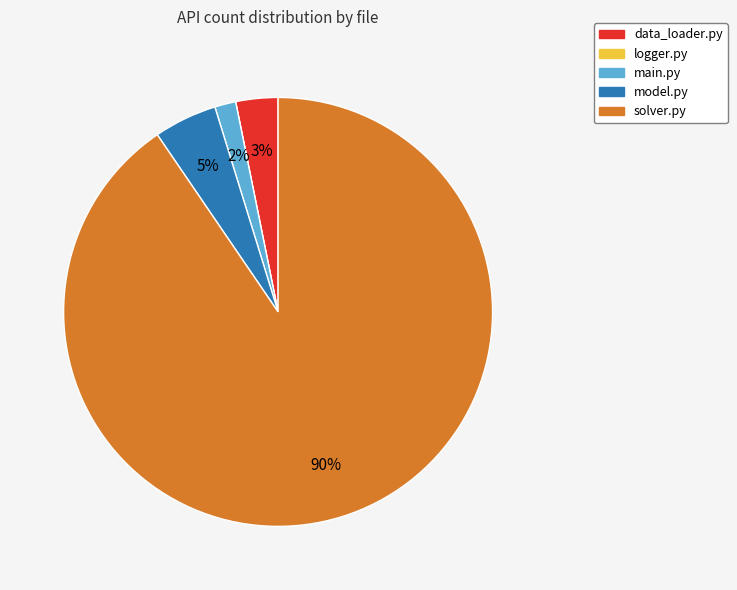

To the nearest percent, what portion does solver.py represent?

90%